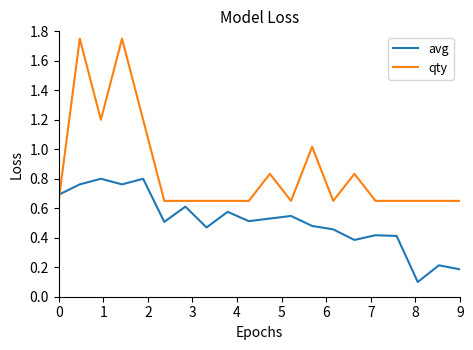

How many times do avg and qty cross each other?

1